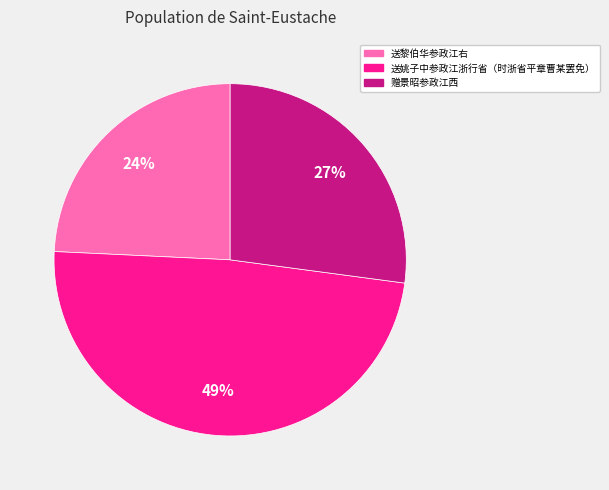

The 赠景昭参政江西 slice represents 27% of the pie. True or false?

True